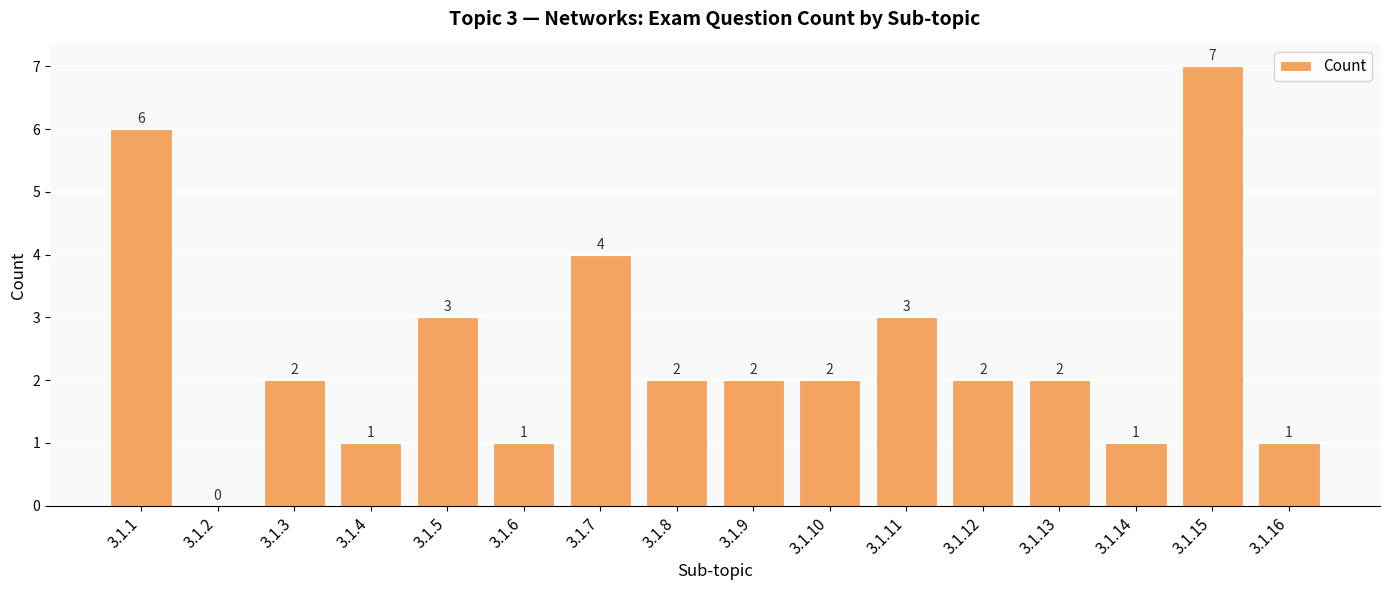

Count the number of data series in this chart.

1